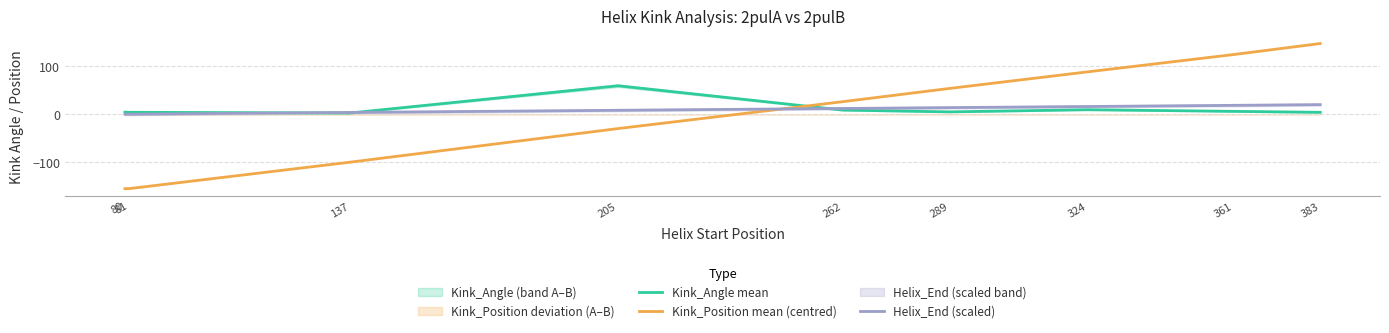

At which category is the sum across all series the highest?

383